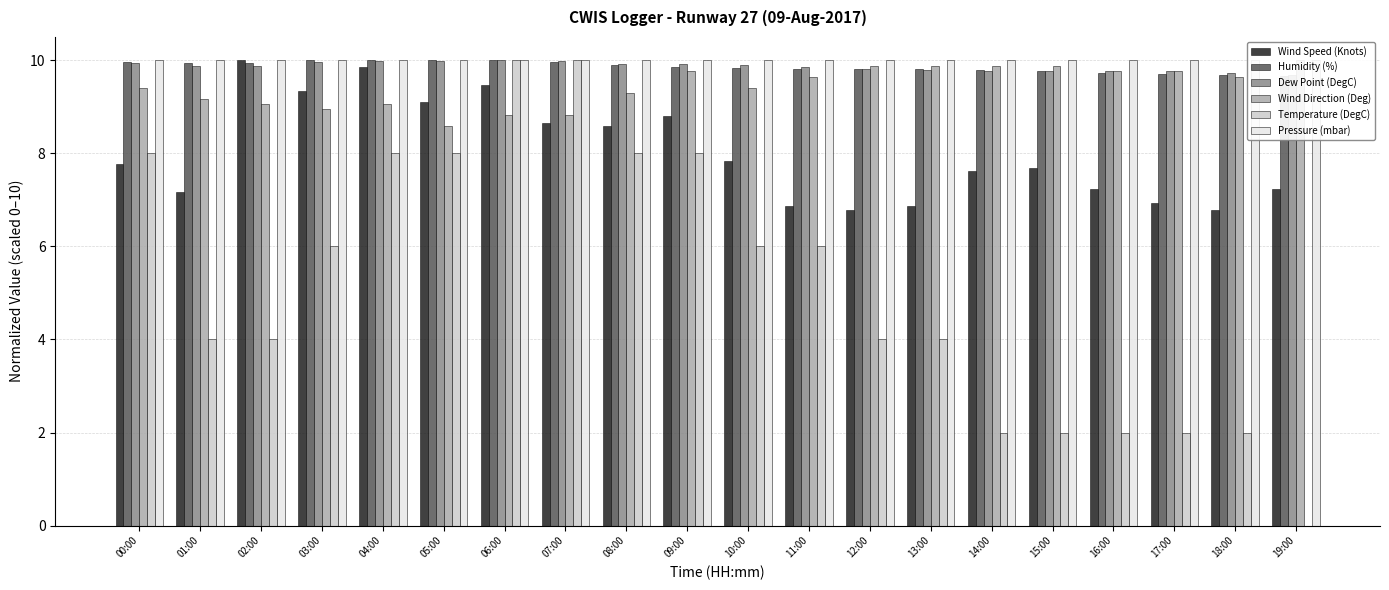

Reading left to right, what are all the values shown in this chart?

Wind Speed (Knots): 7.8	7.2	10.0	9.3	9.9	9.1	9.5	8.7	8.6	8.8	7.8	6.9	6.8	6.9	7.6	7.7	7.2	6.9	6.8	7.2
Humidity (%): 10.0	9.9	9.9	10.0	10.0	10.0	10.0	10.0	9.9	9.9	9.8	9.8	9.8	9.8	9.8	9.8	9.7	9.7	9.7	9.7
Dew Point (DegC): 9.9	9.9	9.9	10.0	10.0	10.0	10.0	10.0	9.9	9.9	9.9	9.8	9.8	9.8	9.8	9.8	9.8	9.8	9.7	9.7
Wind Direction (Deg): 9.4	9.2	9.1	8.9	9.1	8.6	8.8	8.8	9.3	9.8	9.4	9.6	9.9	9.9	9.9	9.9	9.8	9.8	9.6	10.0
Temperature (DegC): 8.0	4.0	4.0	6.0	8.0	8.0	10.0	10.0	8.0	8.0	6.0	6.0	4.0	4.0	2.0	2.0	2.0	2.0	2.0	0.0
Pressure (mbar): 10.0	10.0	10.0	10.0	10.0	10.0	10.0	10.0	10.0	10.0	10.0	10.0	10.0	10.0	10.0	10.0	10.0	10.0	10.0	10.0